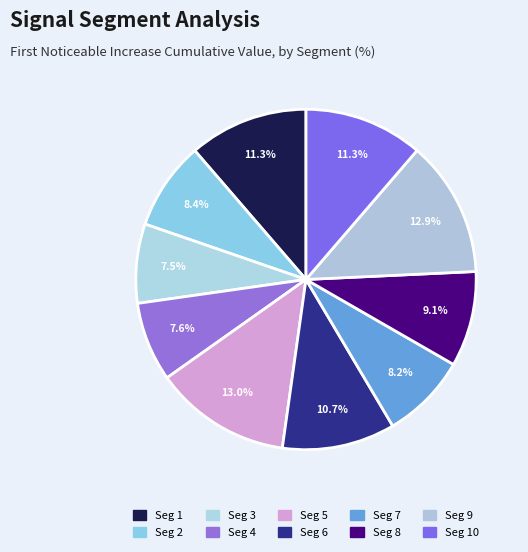

Count the number of slices in the pie.

10